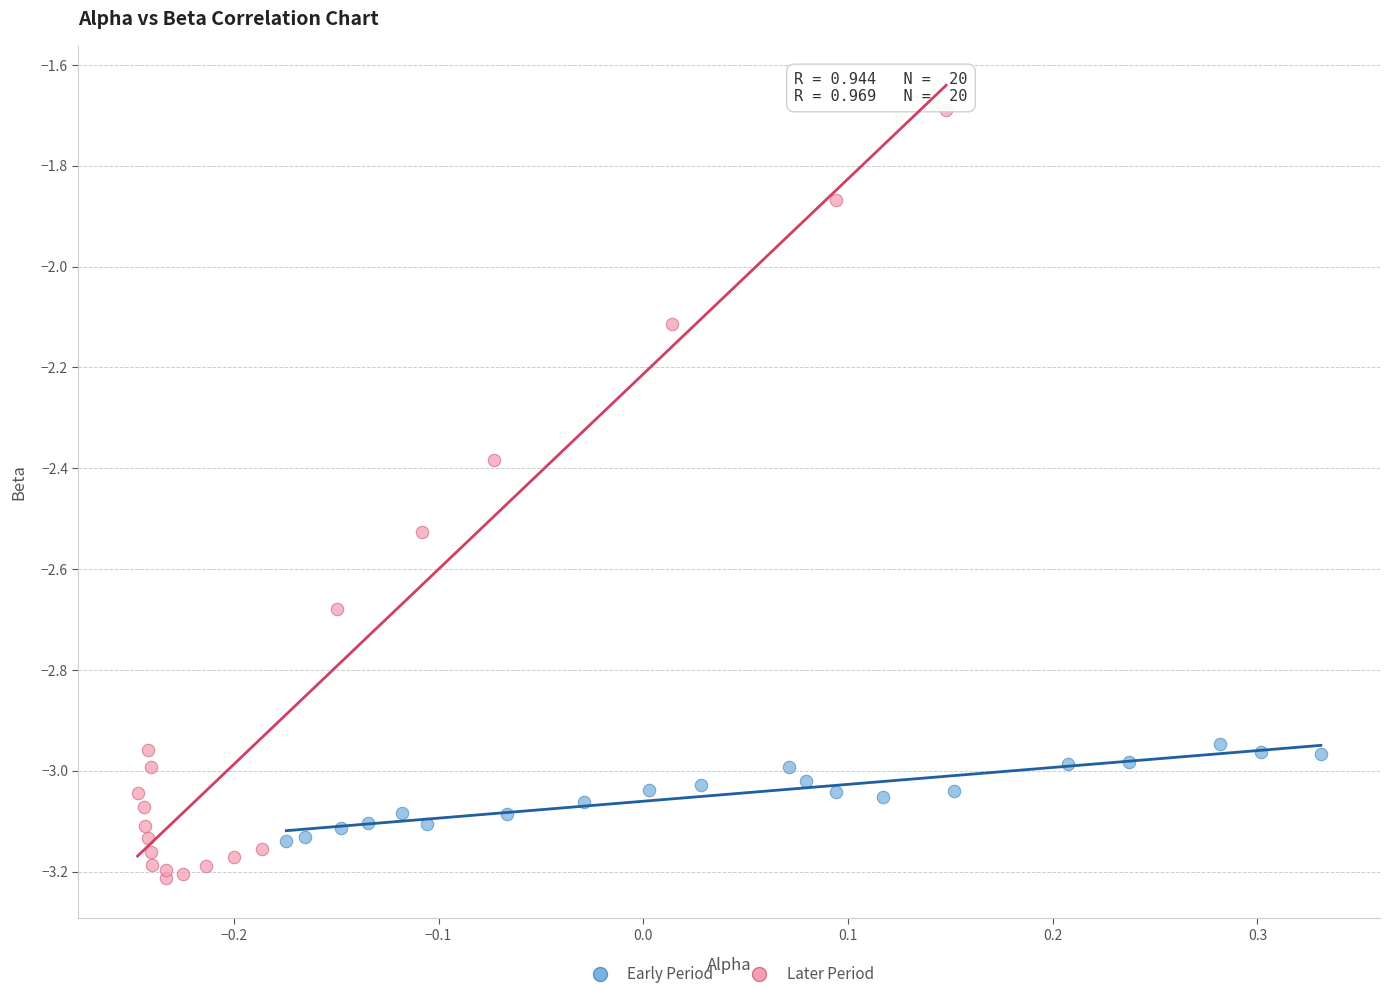

Which series reaches the maximum Y coordinate?

Later Period